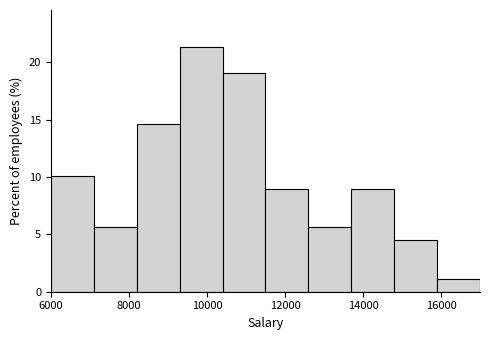

Reading left to right, transcribe this chart: for each bar, give the range it covers on the x-axis and its height. Neither the bar edges nor the heights are printed on the chart, so give them approximately, as read against the axes.

6000 to 7100: 10.0
7100 to 8200: 5.5
8200 to 9300: 14.5
9300 to 10400: 21.5
10400 to 11500: 19.0
11500 to 12600: 9.0
12600 to 13700: 5.5
13700 to 14800: 9.0
14800 to 15900: 4.5
15900 to 17000: 1.0